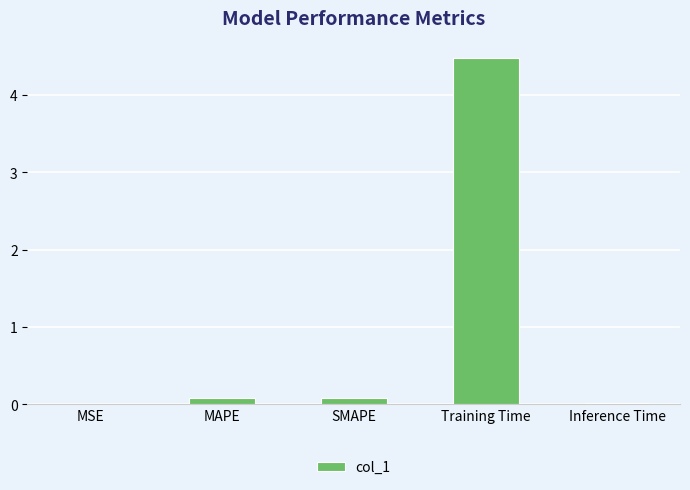

Which category has the highest value across all series?

Training Time